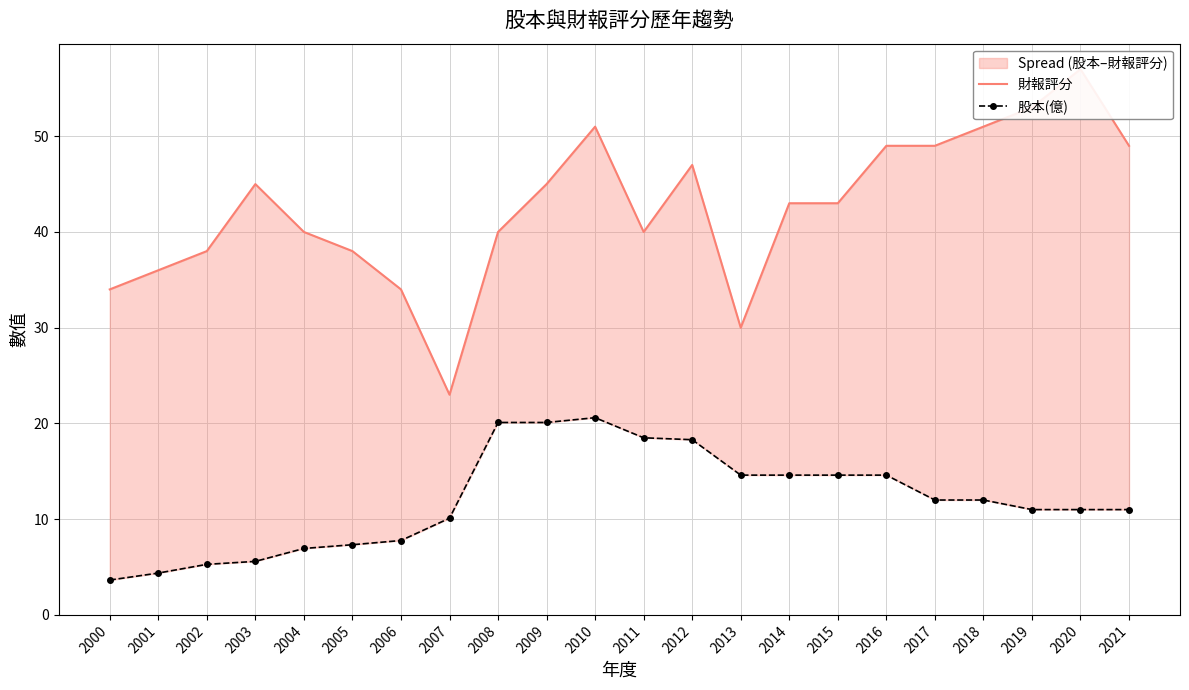

In 財報評分, how many points are higher than both neighbors (excluding endpoints)?

4